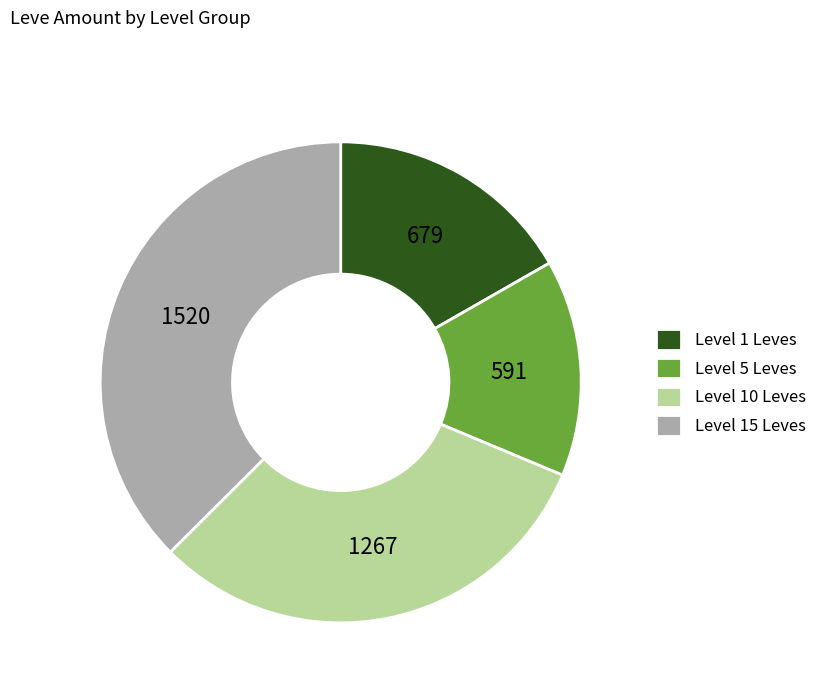

True or false: Level 10 Leves accounts for 45% of the total.

False